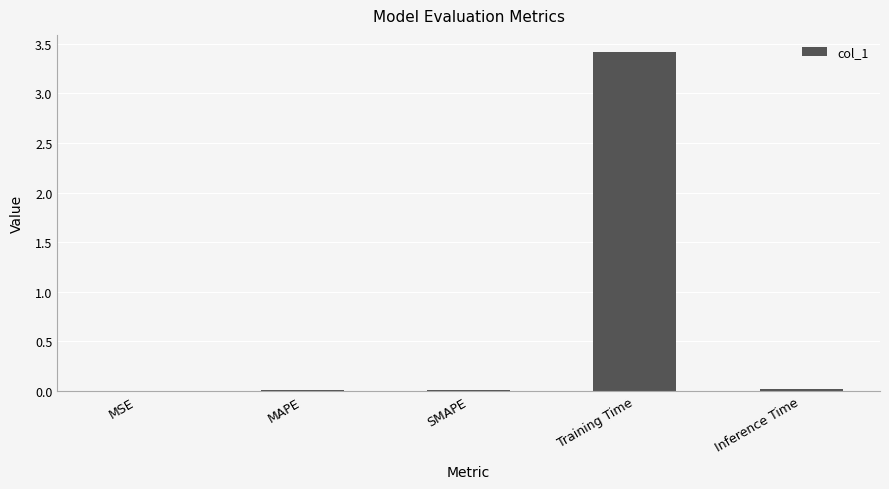

The value at Training Time is 1.4. True or false?

False